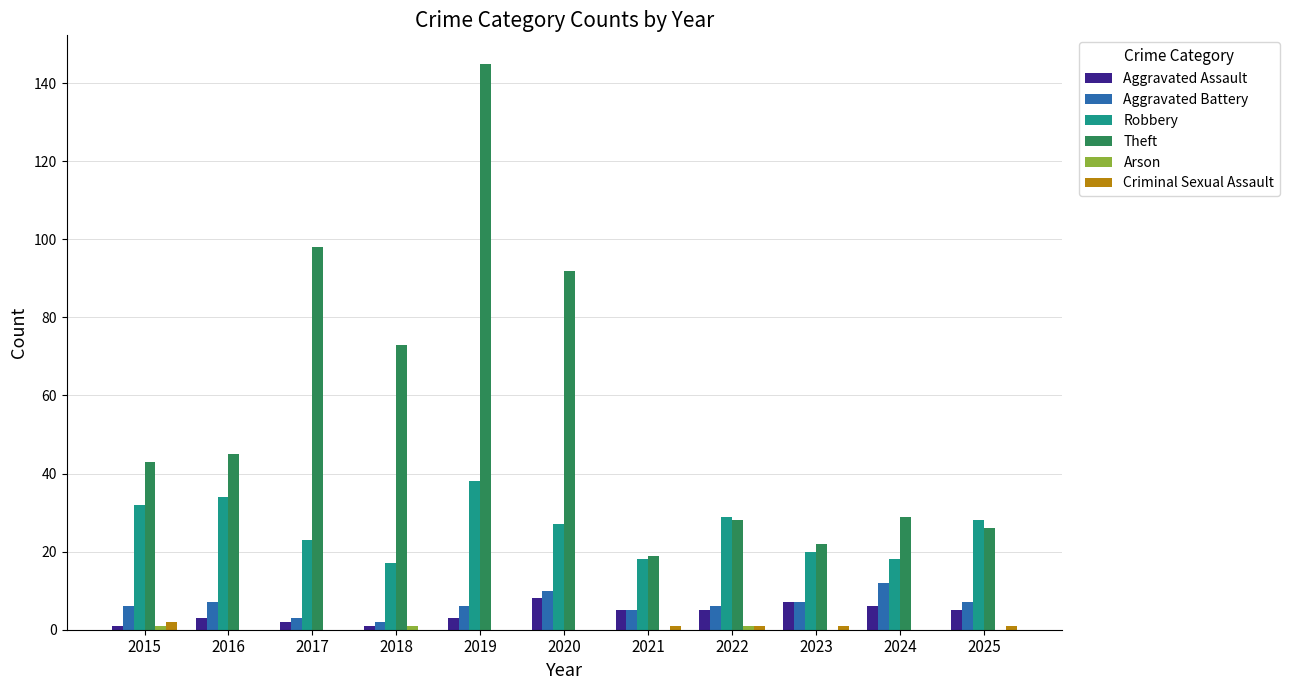

What is the sum of all Theft values?

620